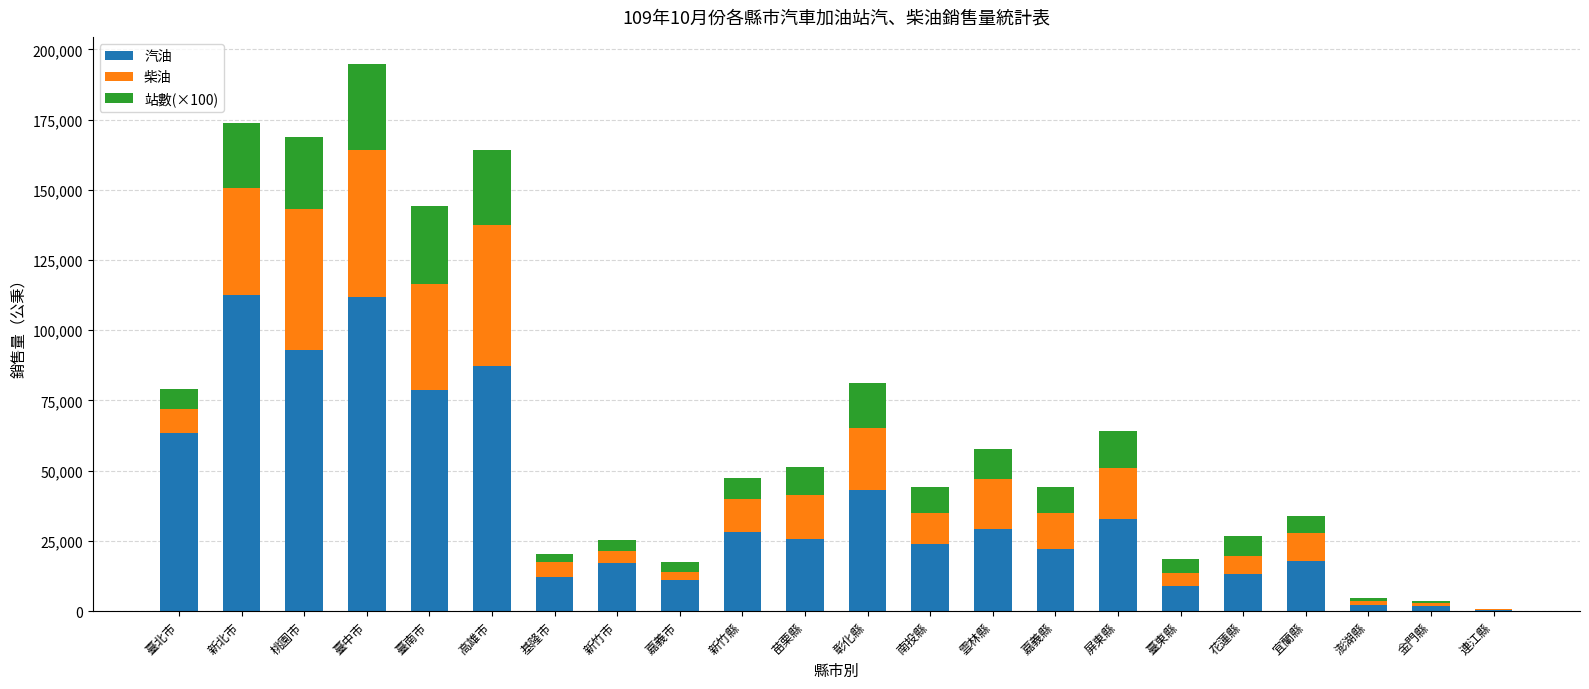

At which category is the sum across all series the highest?

臺中市